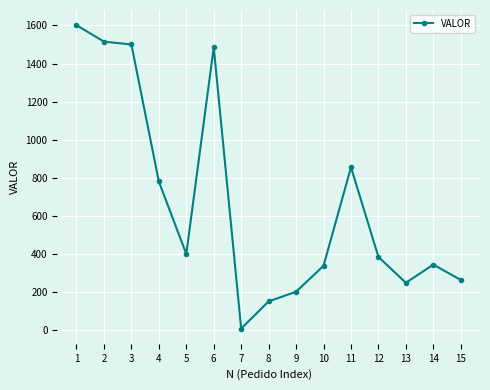

What is the approximate value at 3?

1500.0